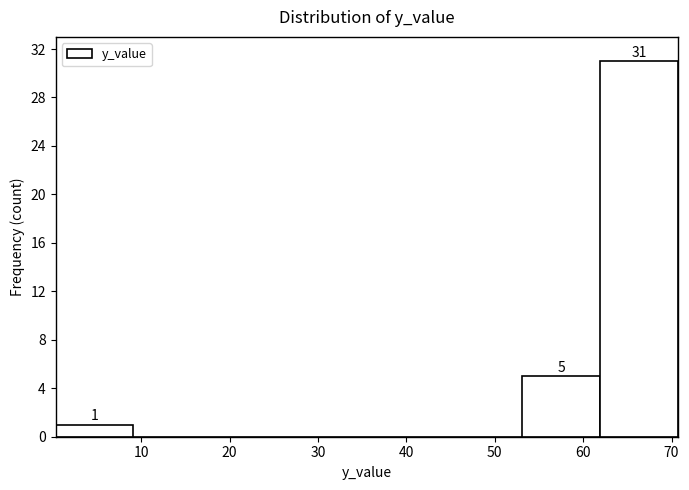

Which range on the x-axis has the tallest bar?

62 to 71